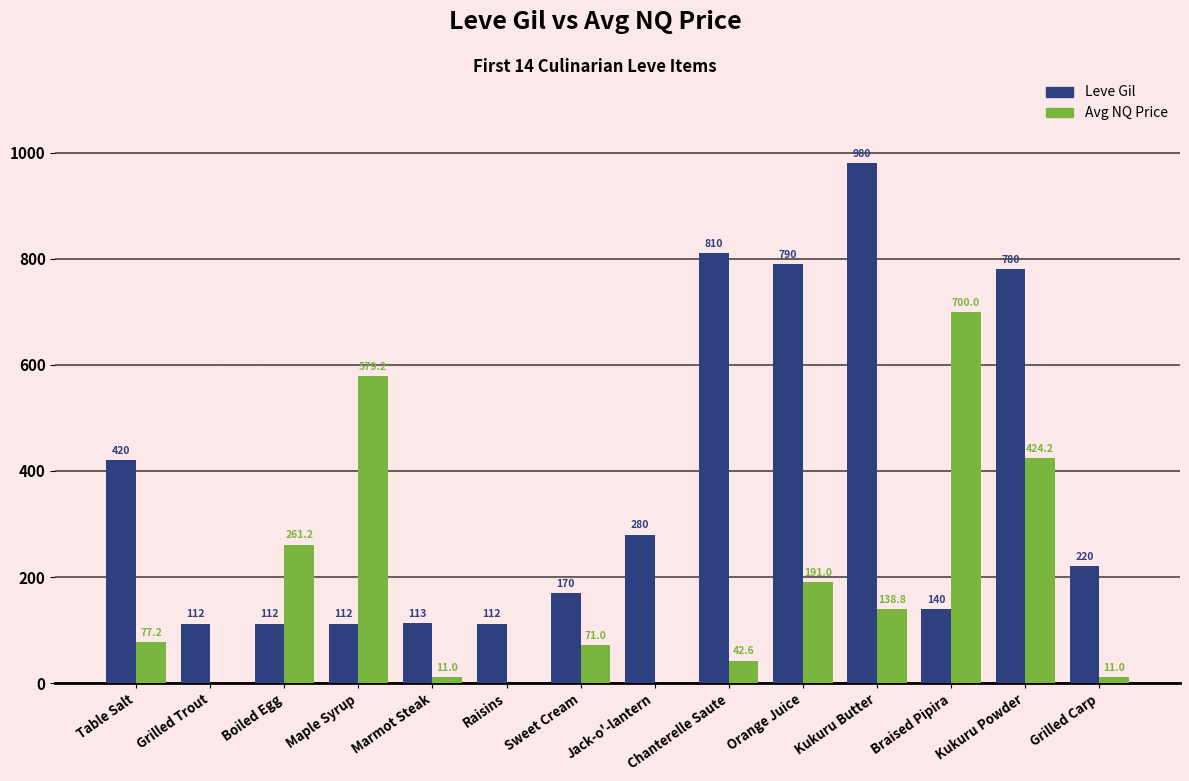

Which label corresponds to the largest value in the chart?

Kukuru Butter